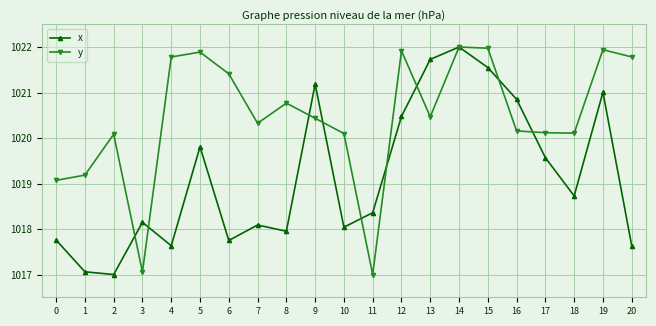

Rank the series at 8 from lowest to highest value.

x, y